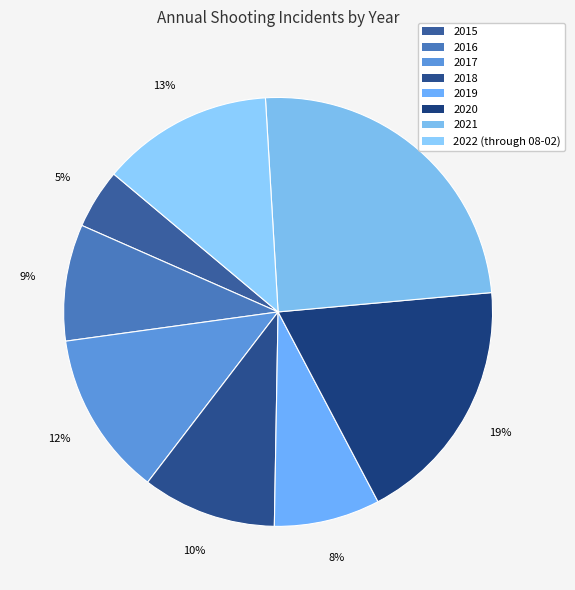

How many segments does this pie chart have?

8